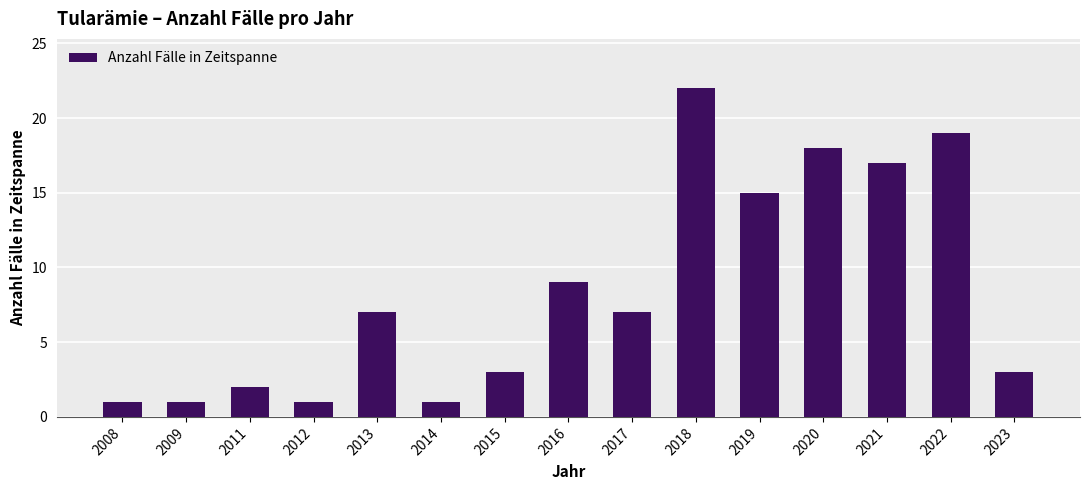

What is the difference between the second highest and second lowest values?

18